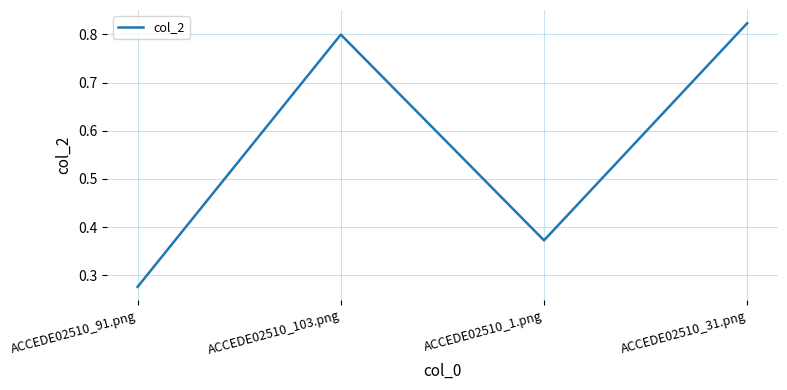

Count the number of data series in this chart.

1